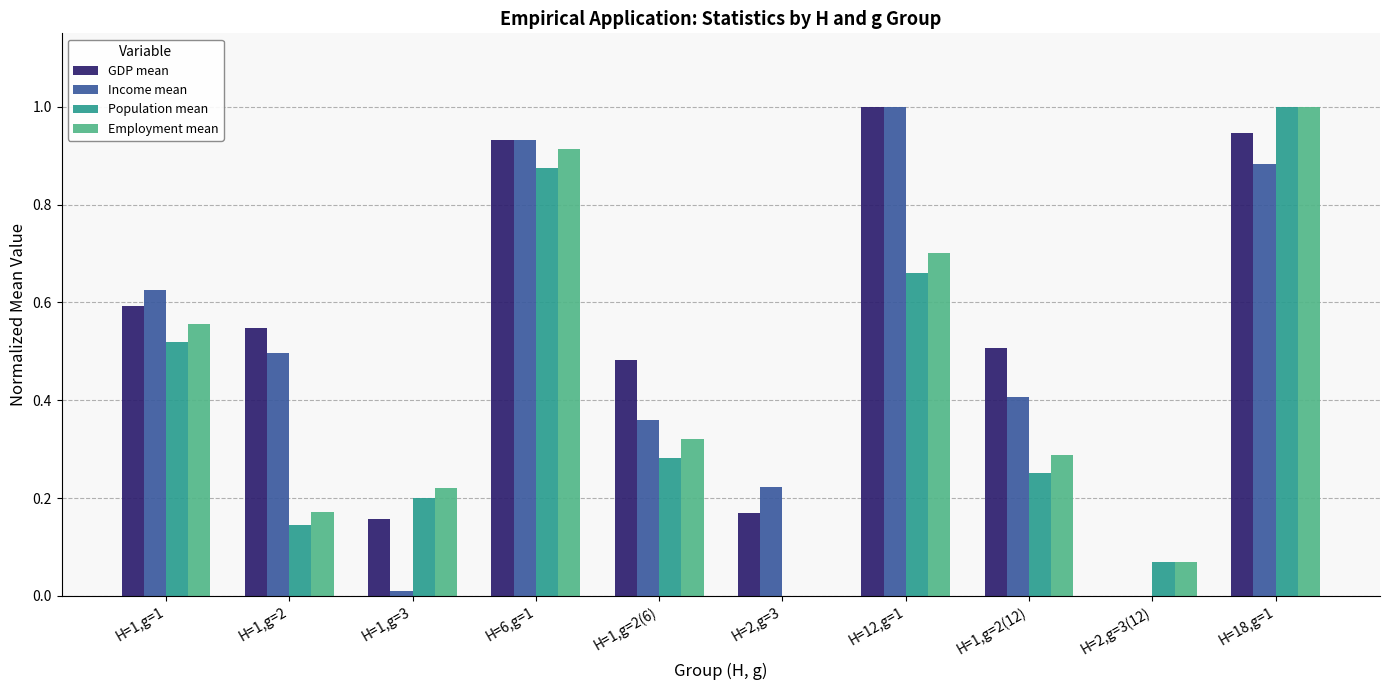

What is the maximum value shown in the chart?

1.0